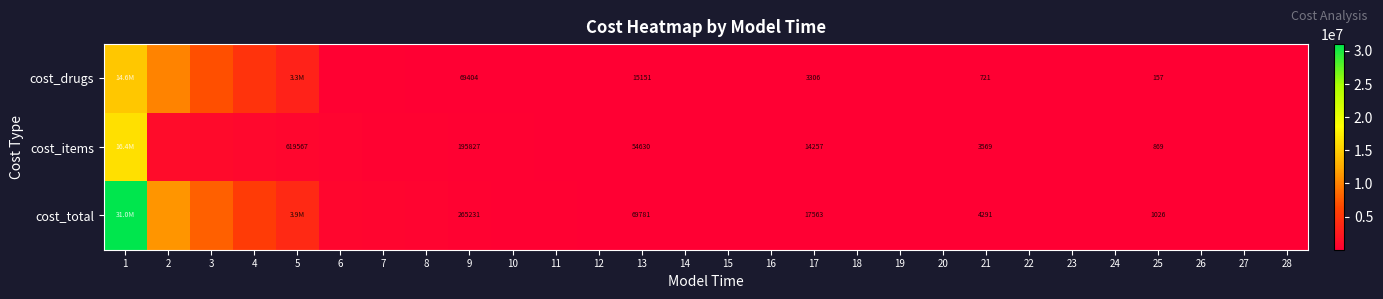

Between 22 and 26, which is larger?

22